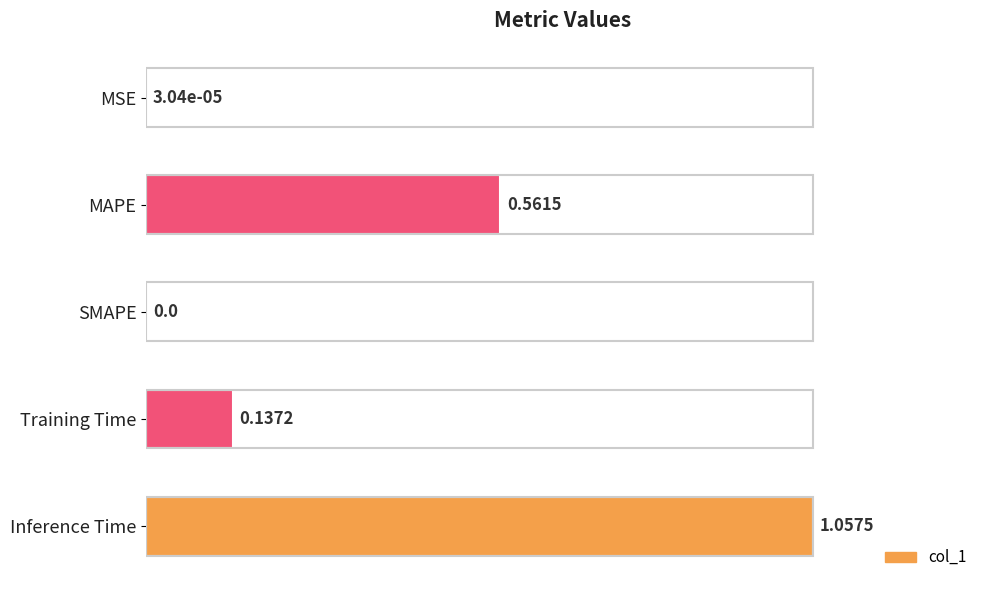

What is the sum of all values?

1.7